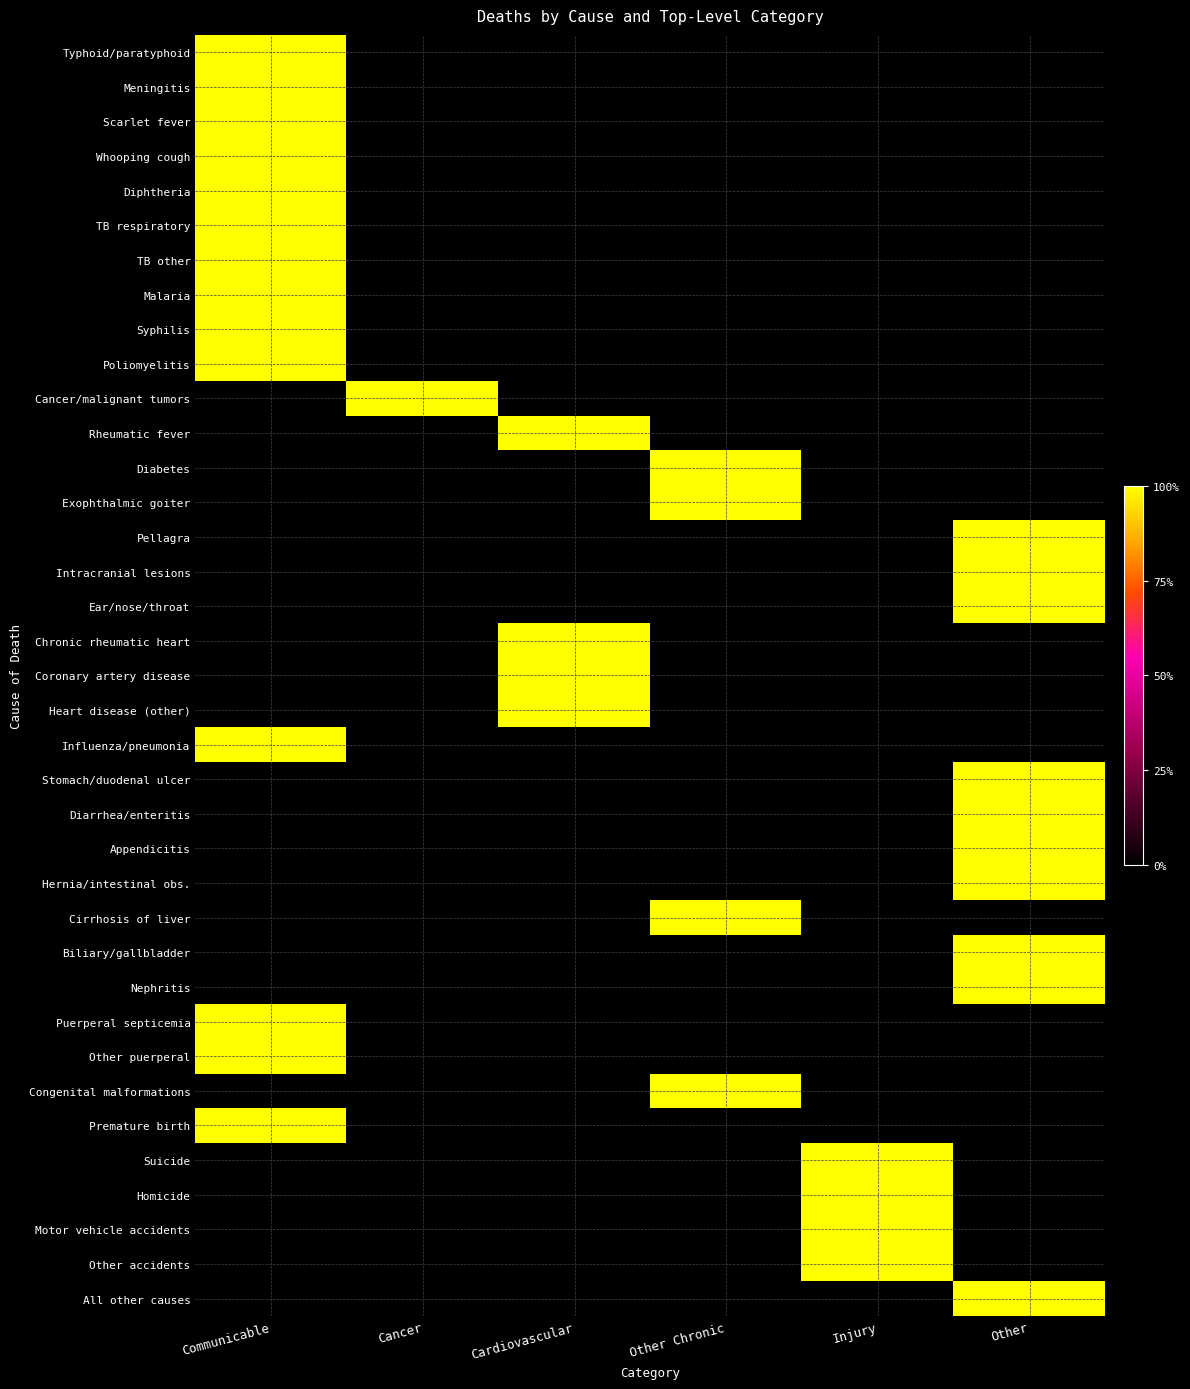

Reading left to right, extract all data points from this chart.

Typhoid/paratyphoid: Communicable=1	Cancer=0	Cardiovascular=0	Other Chronic=0	Injury=0	Other=0
Meningitis: Communicable=1	Cancer=0	Cardiovascular=0	Other Chronic=0	Injury=0	Other=0
Scarlet fever: Communicable=1	Cancer=0	Cardiovascular=0	Other Chronic=0	Injury=0	Other=0
Whooping cough: Communicable=1	Cancer=0	Cardiovascular=0	Other Chronic=0	Injury=0	Other=0
Diphtheria: Communicable=1	Cancer=0	Cardiovascular=0	Other Chronic=0	Injury=0	Other=0
TB respiratory: Communicable=1	Cancer=0	Cardiovascular=0	Other Chronic=0	Injury=0	Other=0
TB other: Communicable=1	Cancer=0	Cardiovascular=0	Other Chronic=0	Injury=0	Other=0
Malaria: Communicable=1	Cancer=0	Cardiovascular=0	Other Chronic=0	Injury=0	Other=0
Syphilis: Communicable=1	Cancer=0	Cardiovascular=0	Other Chronic=0	Injury=0	Other=0
Poliomyelitis: Communicable=1	Cancer=0	Cardiovascular=0	Other Chronic=0	Injury=0	Other=0
Cancer/malignant tumors: Communicable=0	Cancer=1	Cardiovascular=0	Other Chronic=0	Injury=0	Other=0
Rheumatic fever: Communicable=0	Cancer=0	Cardiovascular=1	Other Chronic=0	Injury=0	Other=0
Diabetes: Communicable=0	Cancer=0	Cardiovascular=0	Other Chronic=1	Injury=0	Other=0
Exophthalmic goiter: Communicable=0	Cancer=0	Cardiovascular=0	Other Chronic=1	Injury=0	Other=0
Pellagra: Communicable=0	Cancer=0	Cardiovascular=0	Other Chronic=0	Injury=0	Other=1
Intracranial lesions: Communicable=0	Cancer=0	Cardiovascular=0	Other Chronic=0	Injury=0	Other=1
Ear/nose/throat: Communicable=0	Cancer=0	Cardiovascular=0	Other Chronic=0	Injury=0	Other=1
Chronic rheumatic heart: Communicable=0	Cancer=0	Cardiovascular=1	Other Chronic=0	Injury=0	Other=0
Coronary artery disease: Communicable=0	Cancer=0	Cardiovascular=1	Other Chronic=0	Injury=0	Other=0
Heart disease (other): Communicable=0	Cancer=0	Cardiovascular=1	Other Chronic=0	Injury=0	Other=0
Influenza/pneumonia: Communicable=1	Cancer=0	Cardiovascular=0	Other Chronic=0	Injury=0	Other=0
Stomach/duodenal ulcer: Communicable=0	Cancer=0	Cardiovascular=0	Other Chronic=0	Injury=0	Other=1
Diarrhea/enteritis: Communicable=0	Cancer=0	Cardiovascular=0	Other Chronic=0	Injury=0	Other=1
Appendicitis: Communicable=0	Cancer=0	Cardiovascular=0	Other Chronic=0	Injury=0	Other=1
Hernia/intestinal obs.: Communicable=0	Cancer=0	Cardiovascular=0	Other Chronic=0	Injury=0	Other=1
Cirrhosis of liver: Communicable=0	Cancer=0	Cardiovascular=0	Other Chronic=1	Injury=0	Other=0
Biliary/gallbladder: Communicable=0	Cancer=0	Cardiovascular=0	Other Chronic=0	Injury=0	Other=1
Nephritis: Communicable=0	Cancer=0	Cardiovascular=0	Other Chronic=0	Injury=0	Other=1
Puerperal septicemia: Communicable=1	Cancer=0	Cardiovascular=0	Other Chronic=0	Injury=0	Other=0
Other puerperal: Communicable=1	Cancer=0	Cardiovascular=0	Other Chronic=0	Injury=0	Other=0
Congenital malformations: Communicable=0	Cancer=0	Cardiovascular=0	Other Chronic=1	Injury=0	Other=0
Premature birth: Communicable=1	Cancer=0	Cardiovascular=0	Other Chronic=0	Injury=0	Other=0
Suicide: Communicable=0	Cancer=0	Cardiovascular=0	Other Chronic=0	Injury=1	Other=0
Homicide: Communicable=0	Cancer=0	Cardiovascular=0	Other Chronic=0	Injury=1	Other=0
Motor vehicle accidents: Communicable=0	Cancer=0	Cardiovascular=0	Other Chronic=0	Injury=1	Other=0
Other accidents: Communicable=0	Cancer=0	Cardiovascular=0	Other Chronic=0	Injury=1	Other=0
All other causes: Communicable=0	Cancer=0	Cardiovascular=0	Other Chronic=0	Injury=0	Other=1